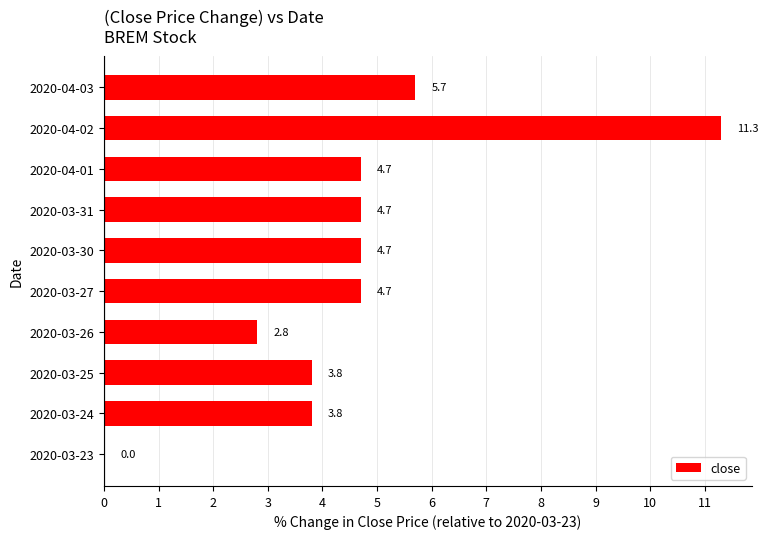

What is the sum of all values?

46.2